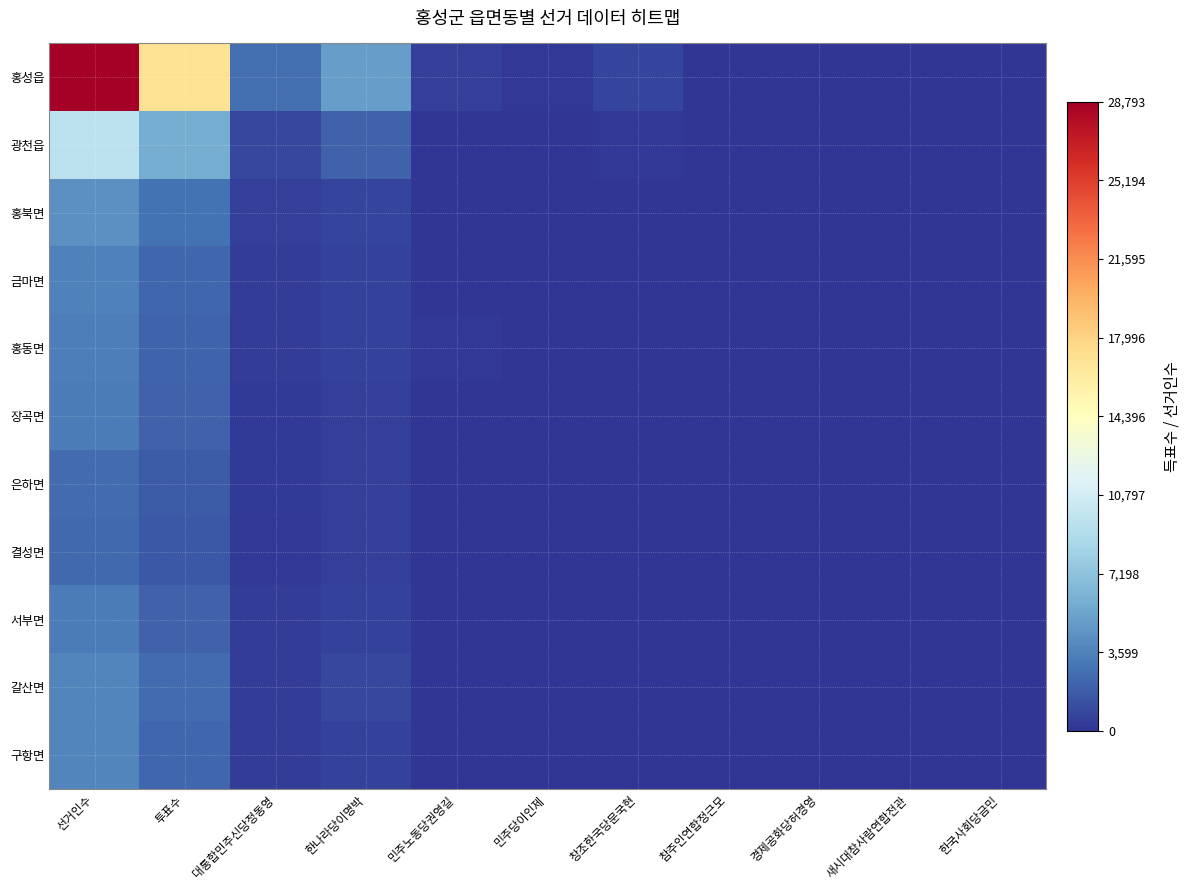

How many data points does each series have?

11